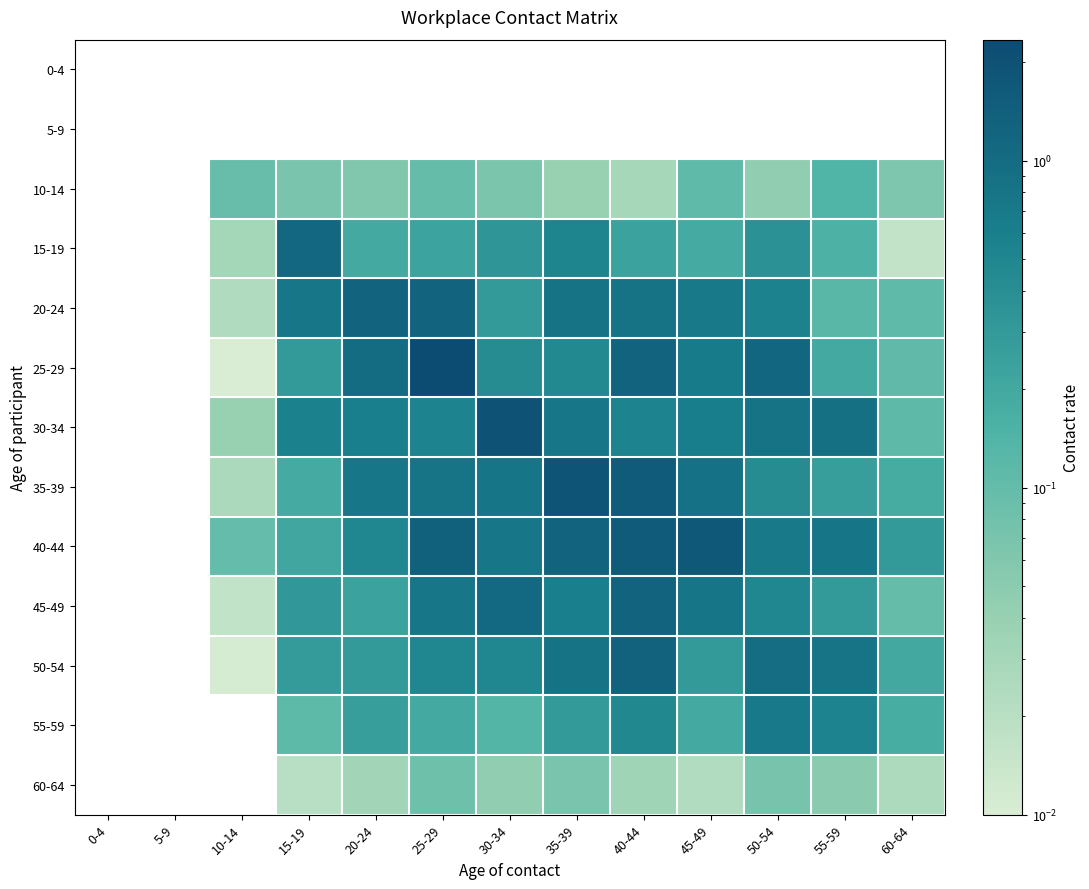

At how many categories does at least one series exceed 0?

11